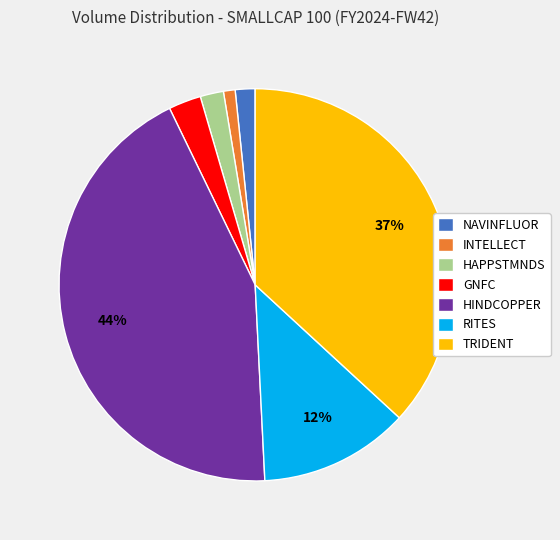

Which category has the biggest portion of the pie?

HINDCOPPER